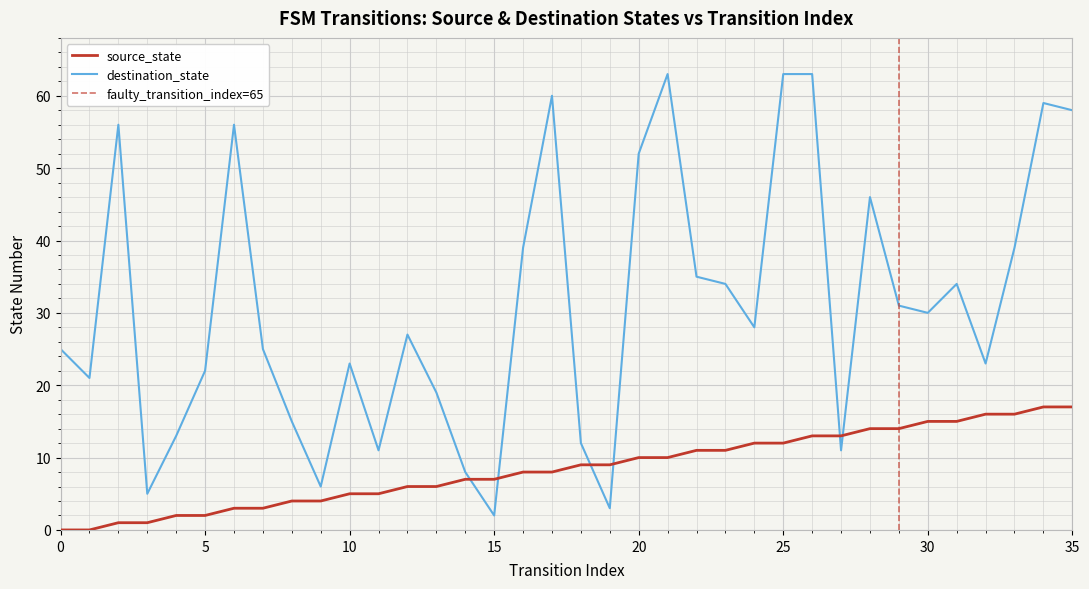

Which series has the largest total across all categories?

destination_state